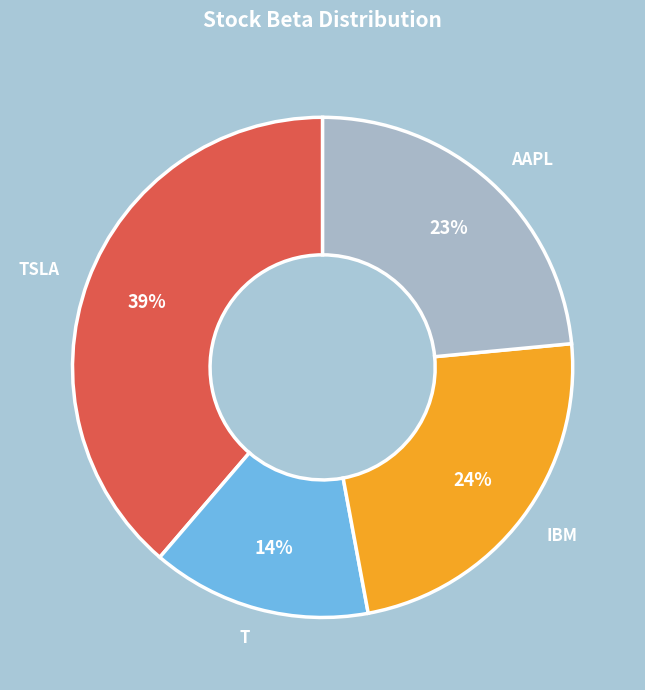

To the nearest percent, what is the average slice percentage?

25%